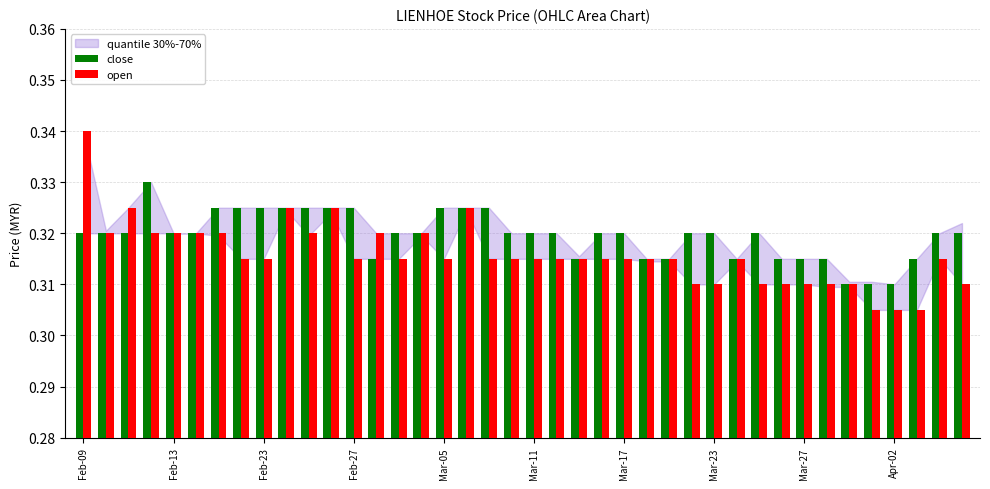

Which series has the largest total across all categories?

close